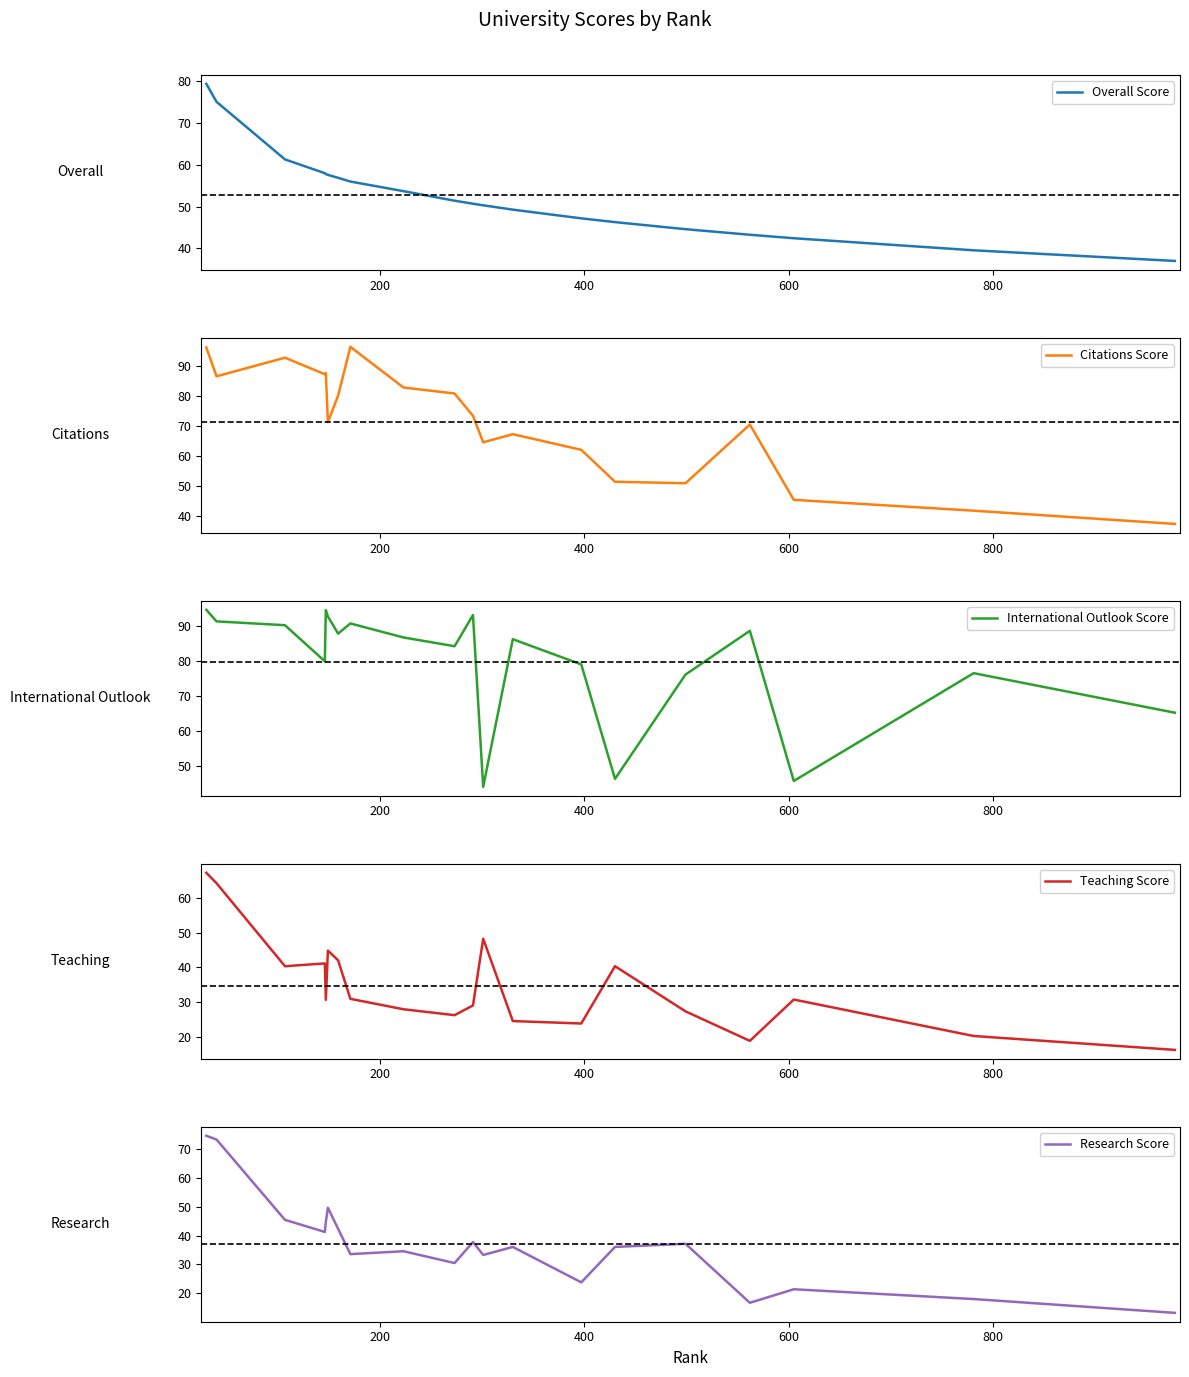

What is the average value of the Overall Score series?

52.9